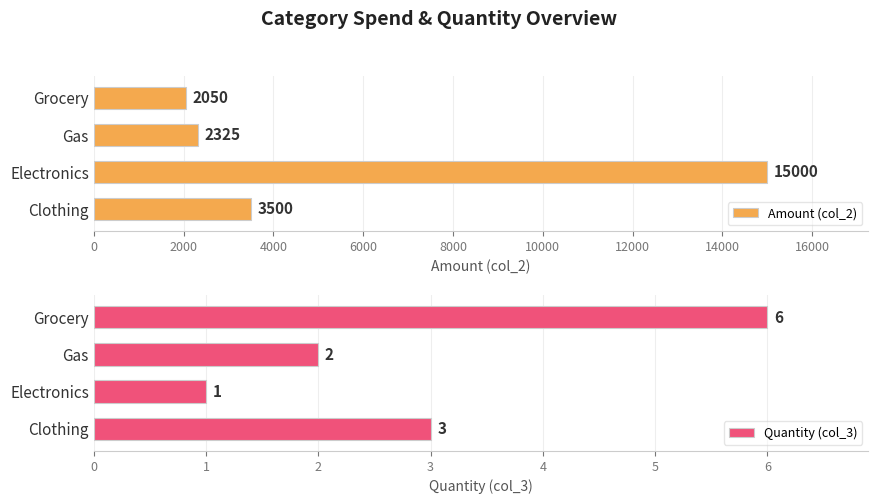

What is the minimum value for Amount (col_2)?

2050